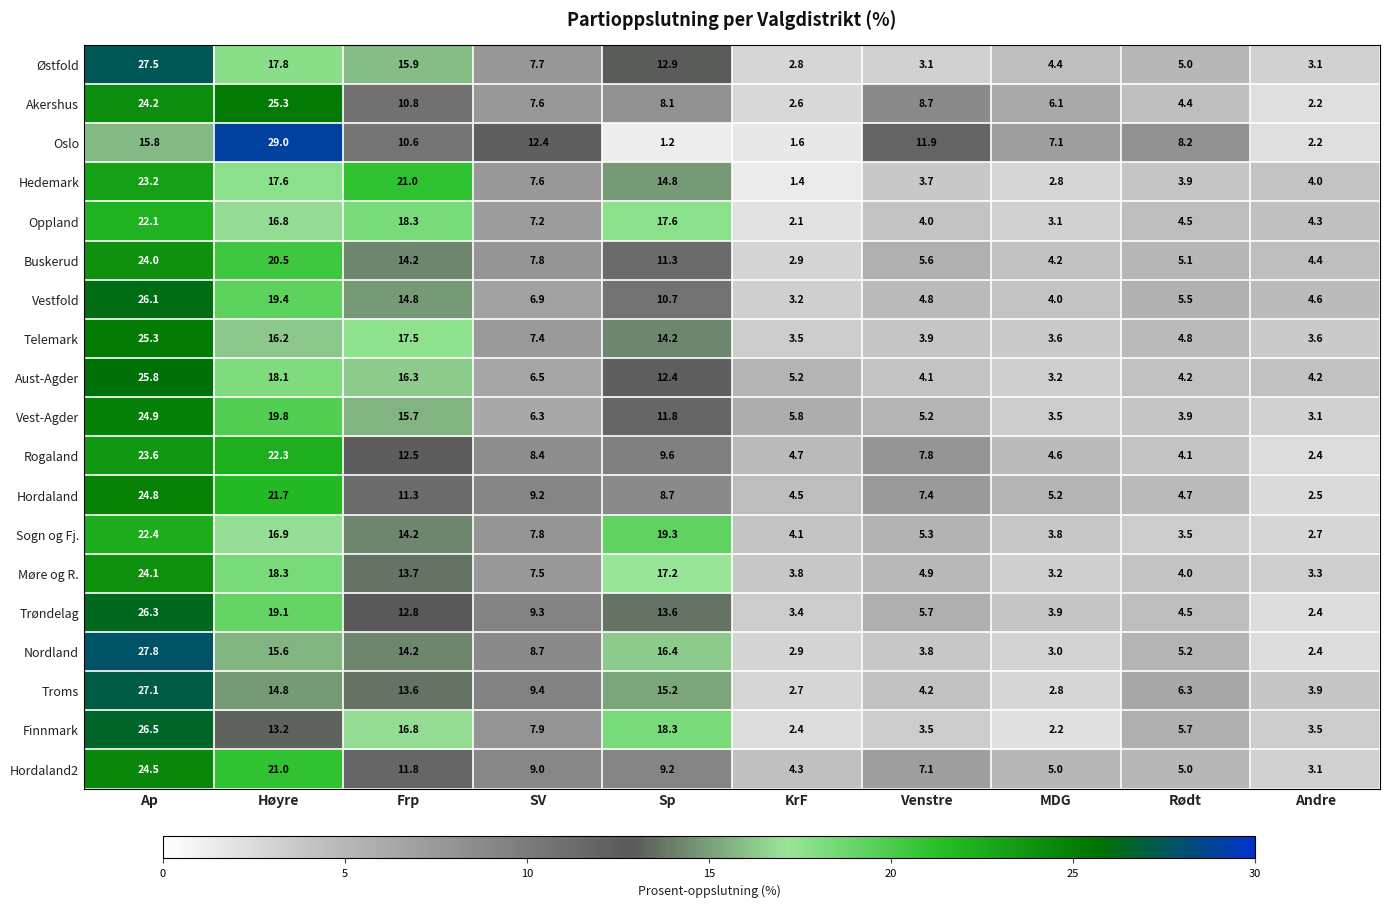

What is the minimum value shown in the chart?

1.2